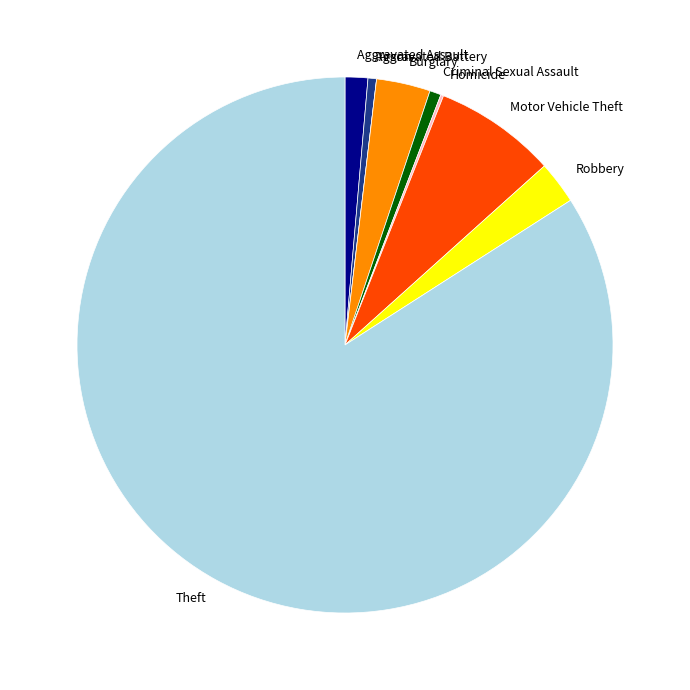

Which slice is the largest?

Theft